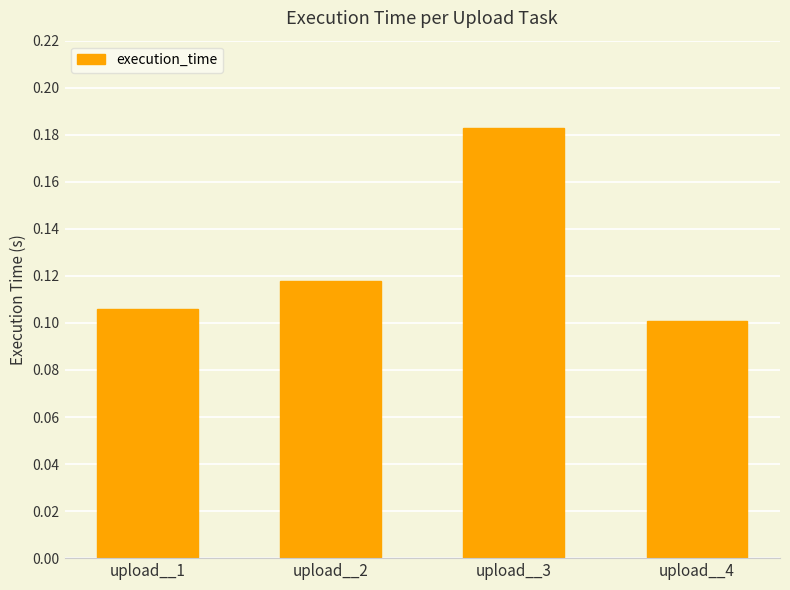

True or false: the data shows 0.0 at upload__1.

False